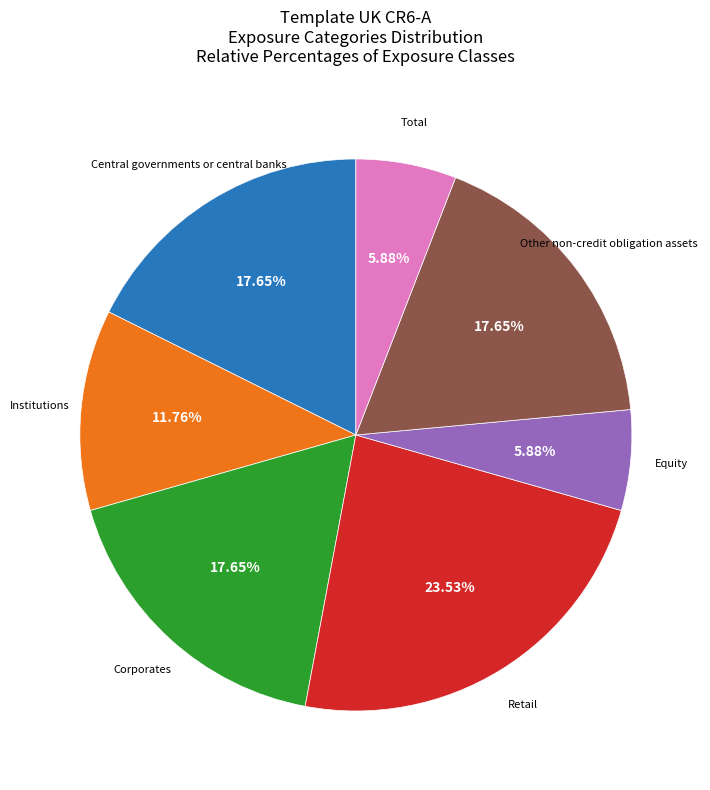

Does any single category account for the majority?

No